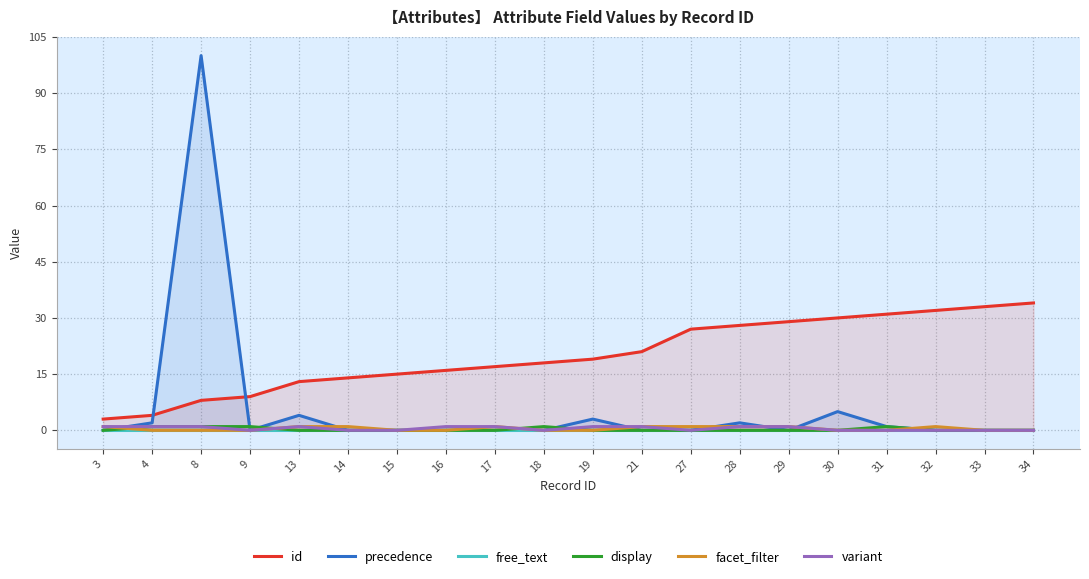

What is the difference between the id values at 34 and 28?

6